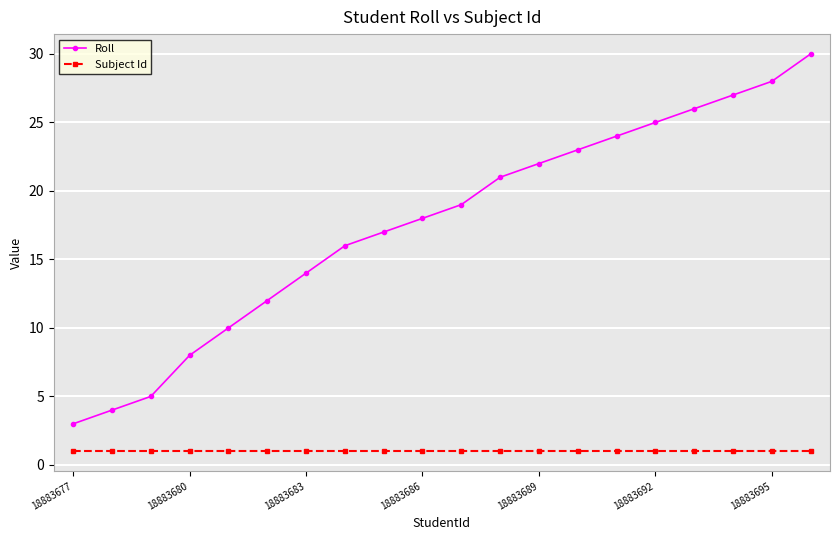

True or false: Roll and Subject Id intersect in this chart.

False